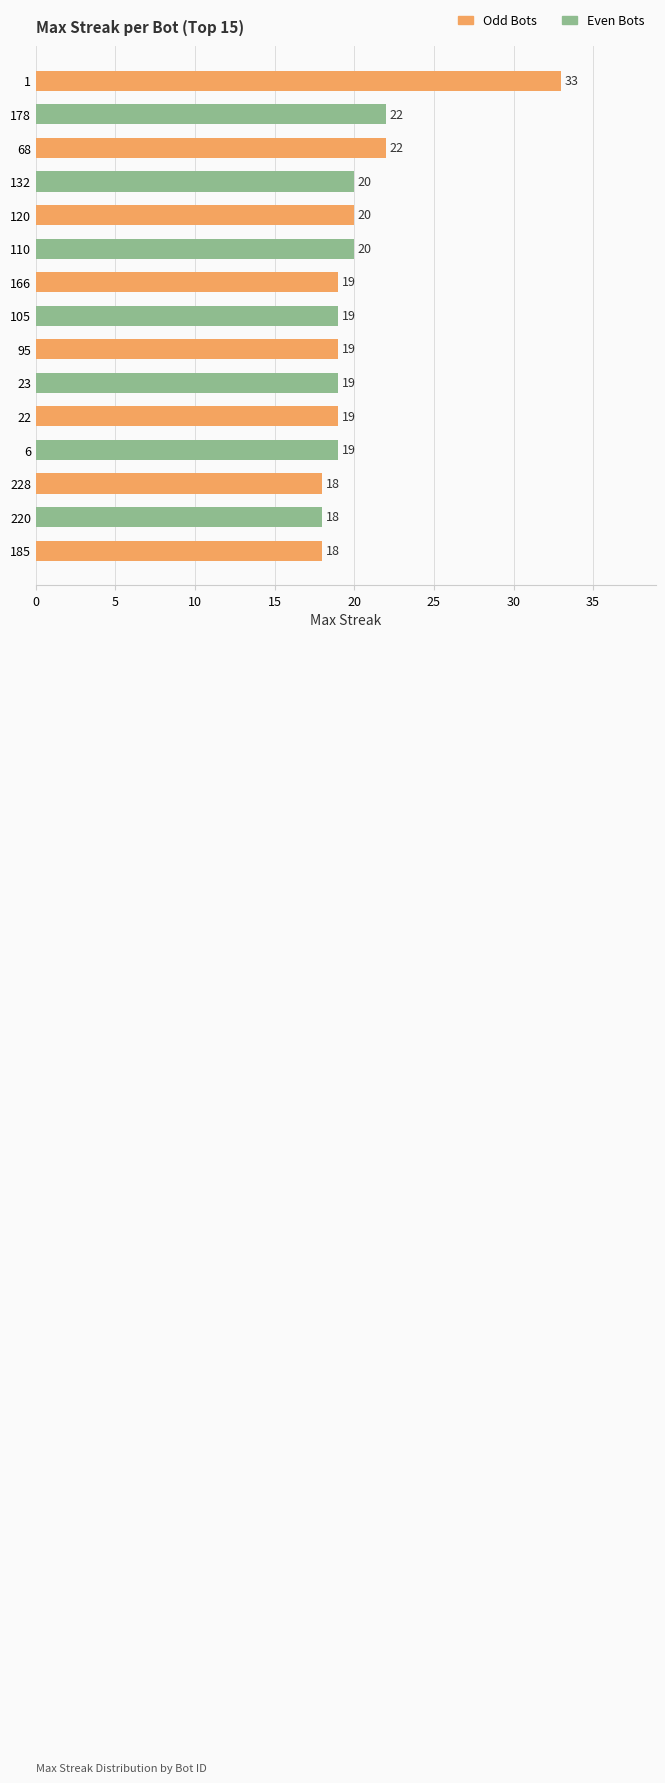

How many data points does each series have?

15